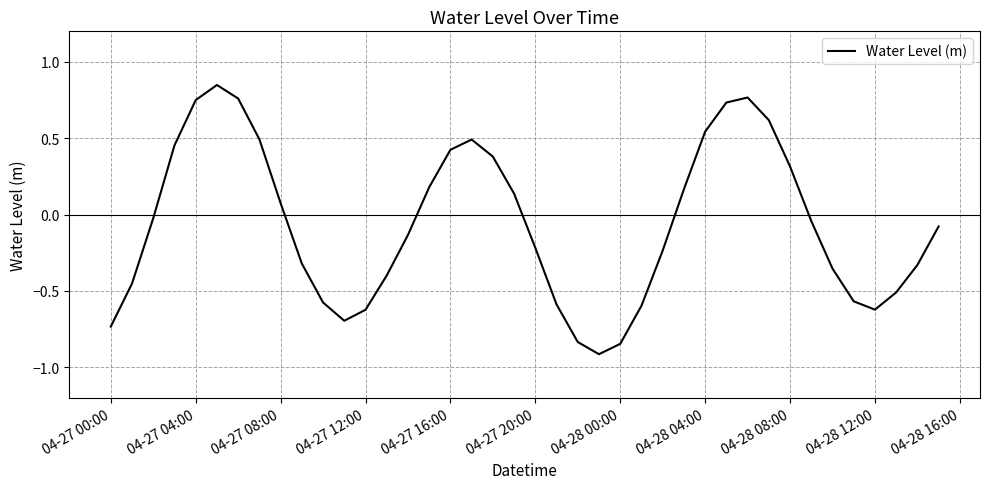

How many interior local peaks (higher than both neighbors) does the data have?

3